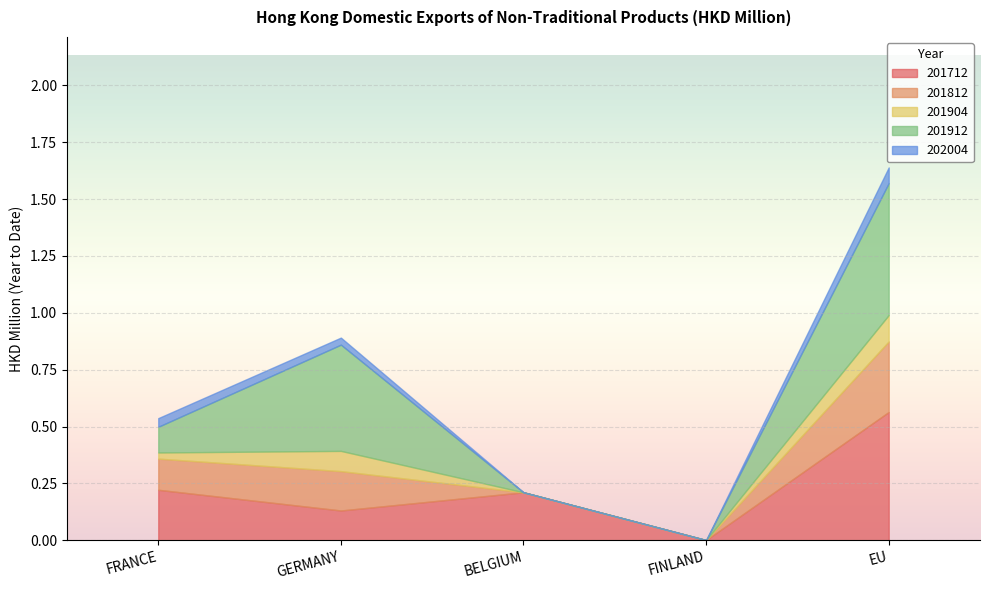

What is the label of the 4th point from the left?

FINLAND